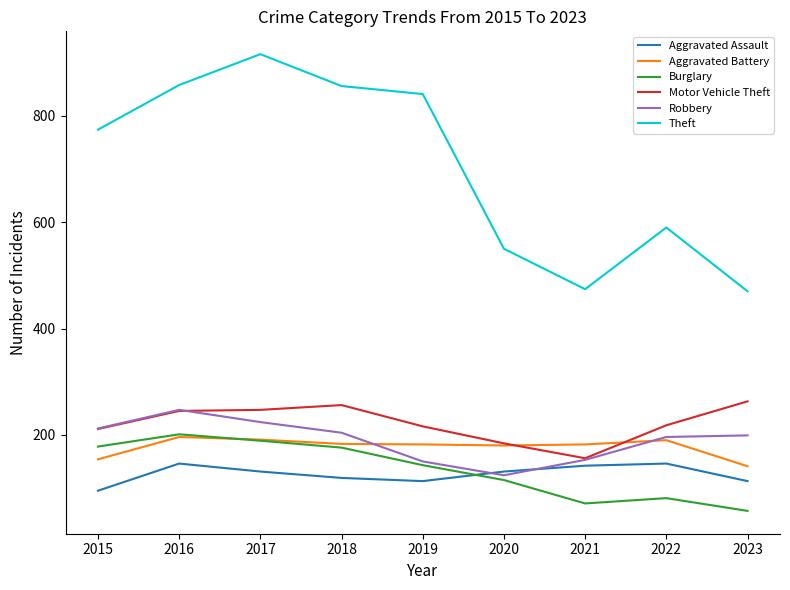

Is this an area chart (filled region under the line)?

No